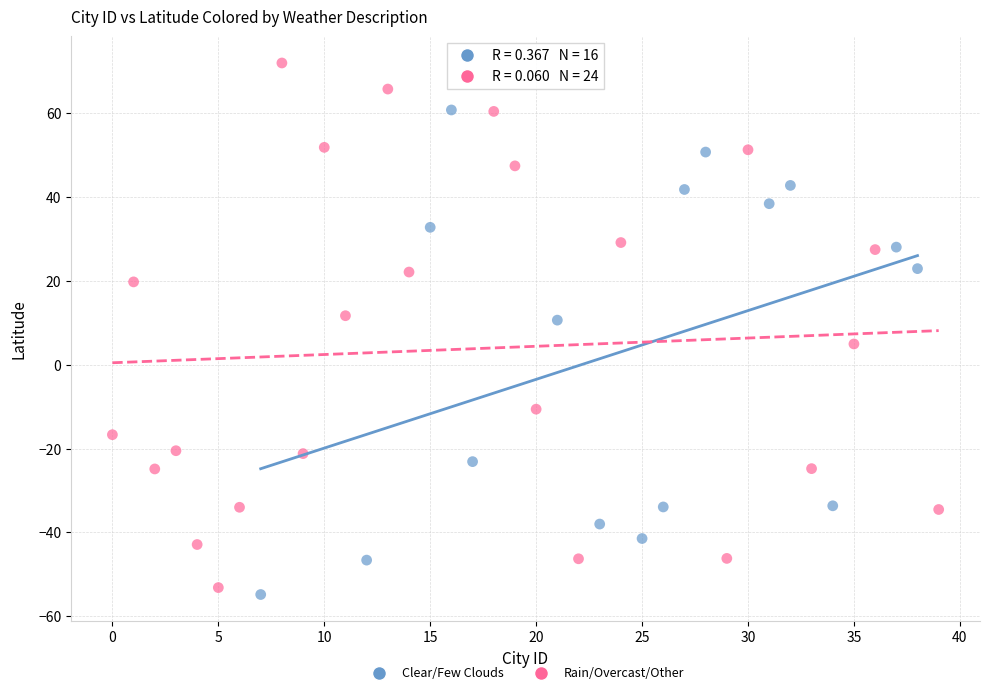

Which series contains the highest Y value?

Rain/Overcast/Other